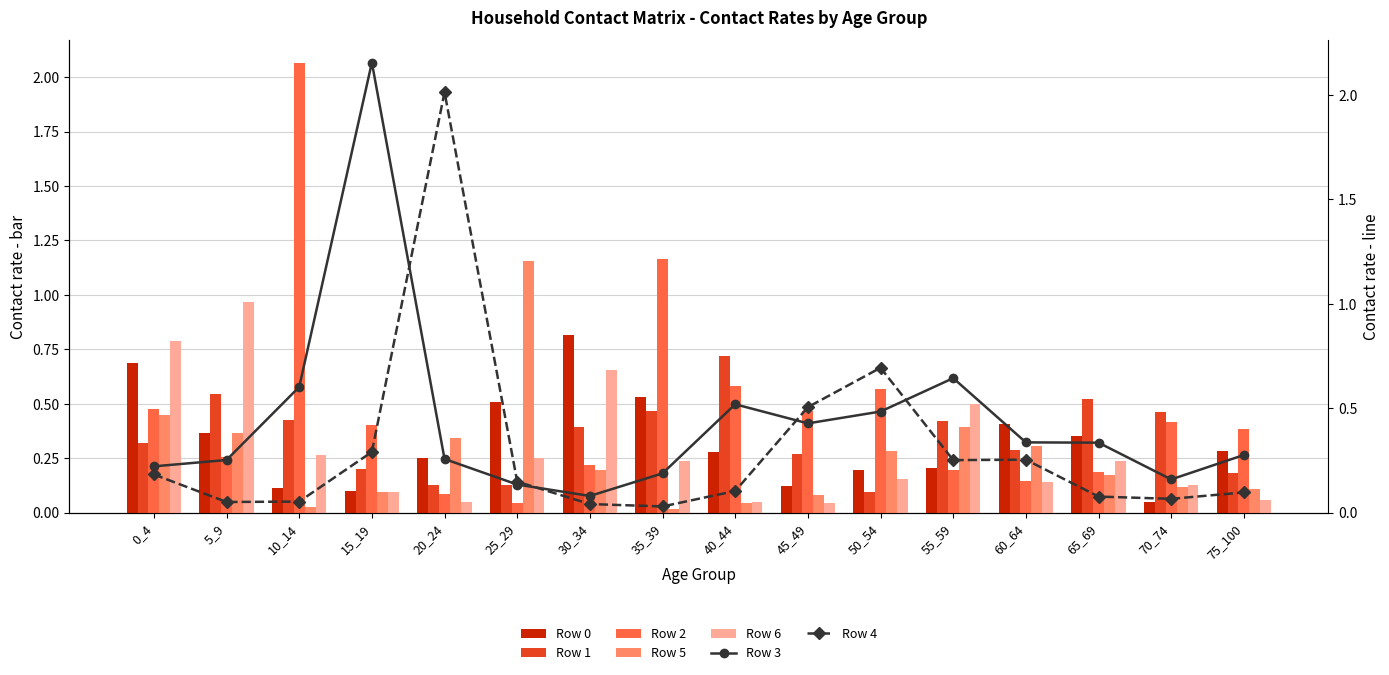

Is the value of Row 2 at 35_39 greater than the value of Row 5 at 25_29?

Yes